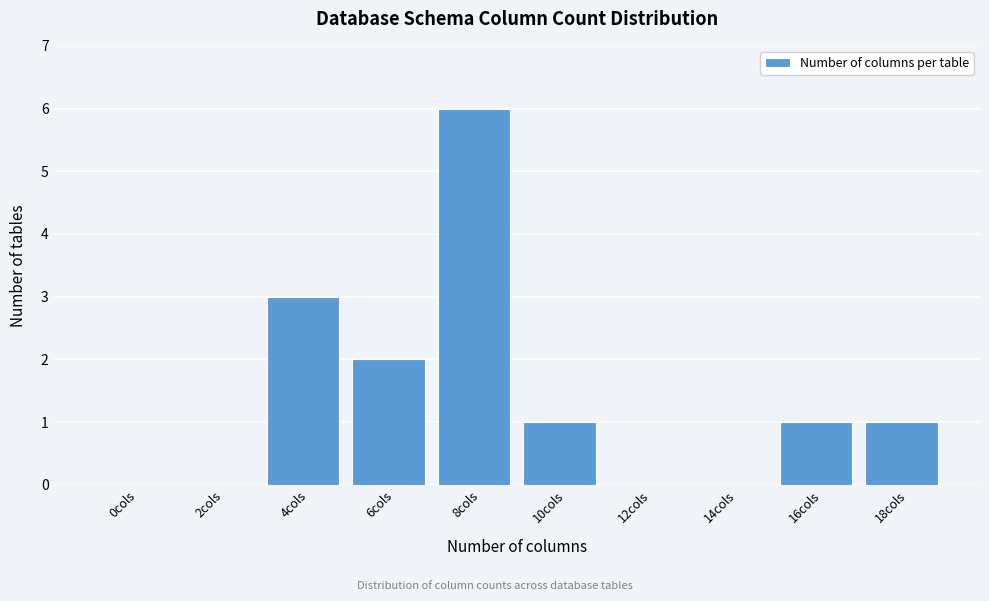

Reading left to right, what are all the values shown in this chart?

0cols=0	2cols=0	4cols=3	6cols=2	8cols=6	10cols=1	12cols=0	14cols=0	16cols=1	18cols=1